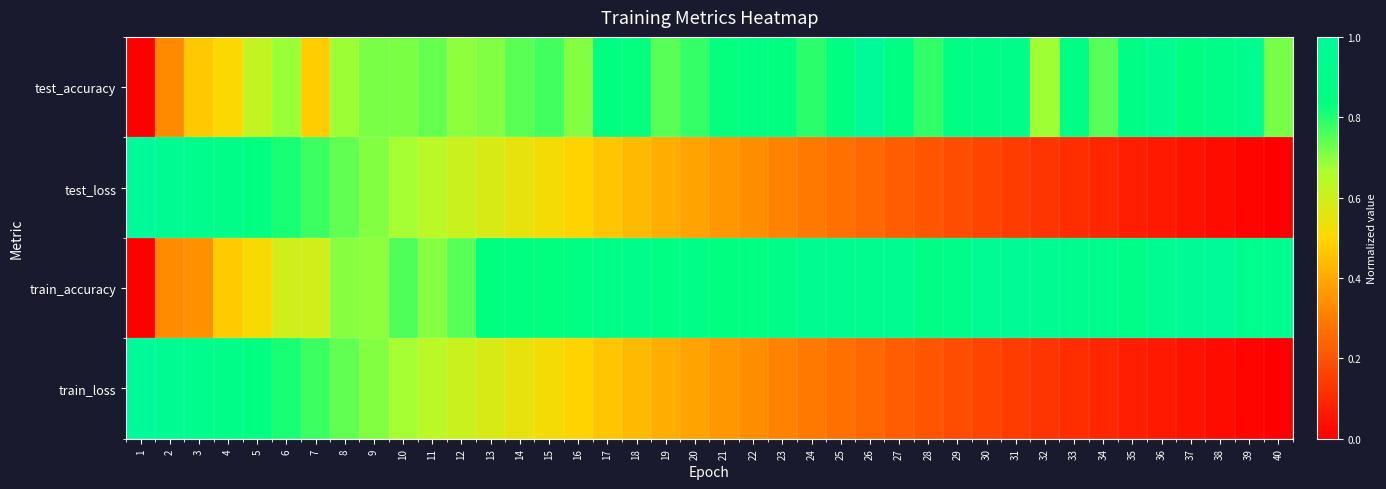

What is the difference between the highest and lowest values at 18?

0.5